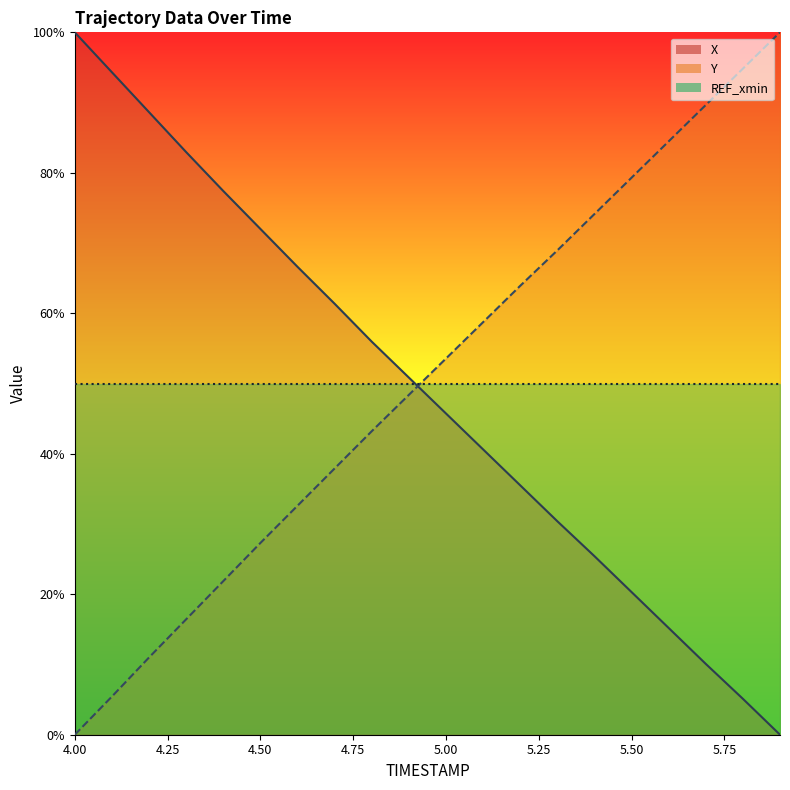

What is the average value of the Y series?

50.6